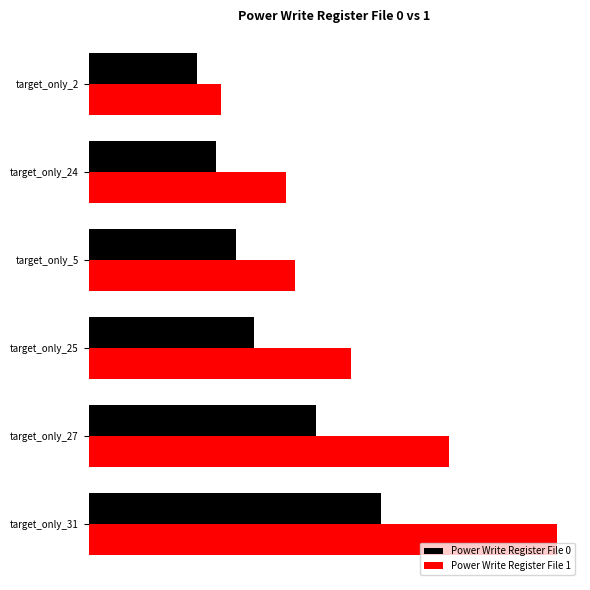

How many categories are shown in the chart?

6